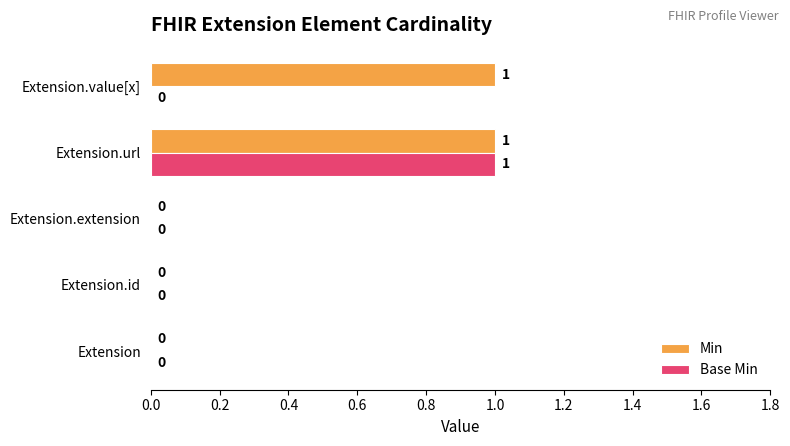

The value of Min at Extension.extension is 0. True or false?

True